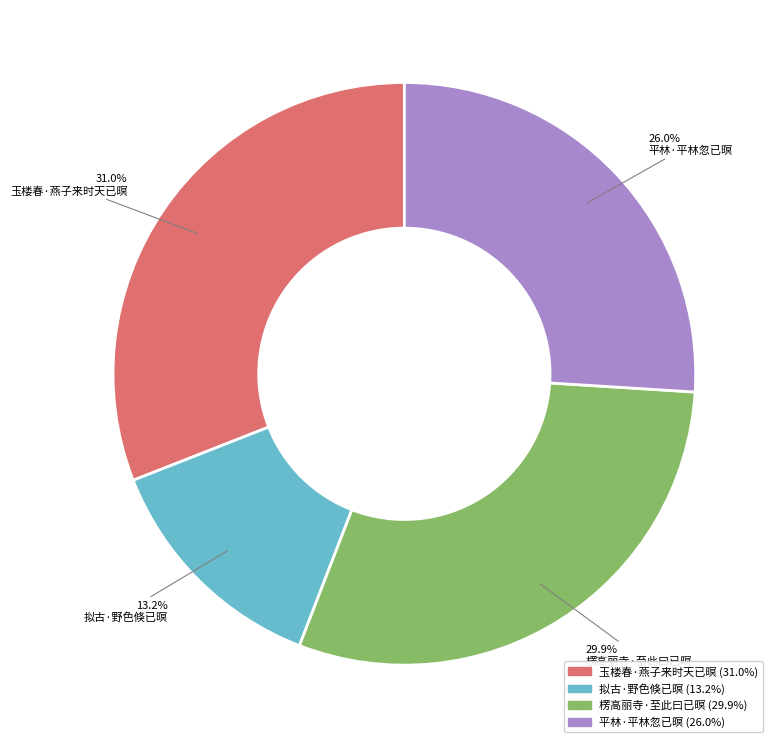

The 平林·平林忽已暝 slice represents 26% of the pie. True or false?

True